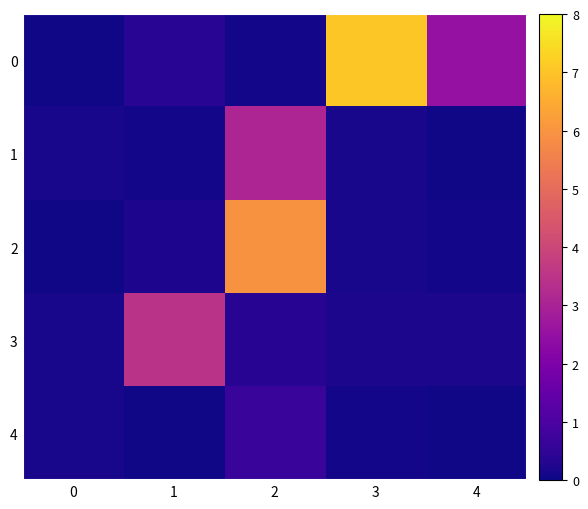

Reading left to right, transcribe all the data shown in this chart.

0: 0=0.0	1=0.4	2=0.1	3=7.1	4=2.5
1: 0=0.1	1=0.1	2=3.1	3=0.1	4=0.0
2: 0=0.0	1=0.2	2=6.0	3=0.1	4=0.1
3: 0=0.1	1=3.5	2=0.3	3=0.2	4=0.2
4: 0=0.1	1=0.0	2=0.6	3=0.1	4=0.0